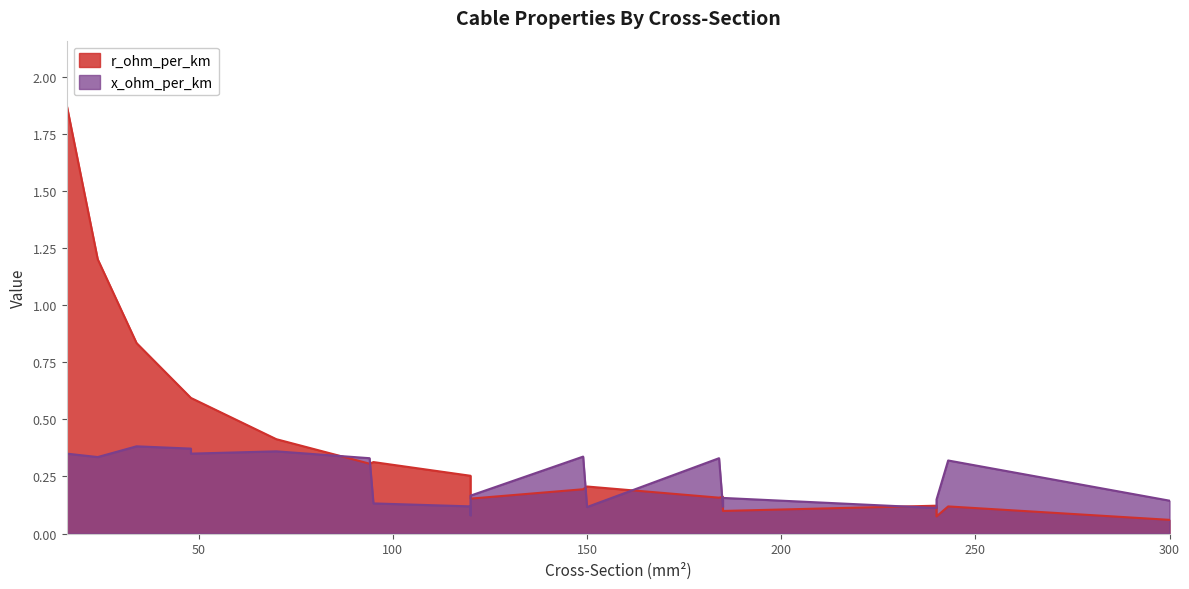

What is the label of the 19th point from the left?

240